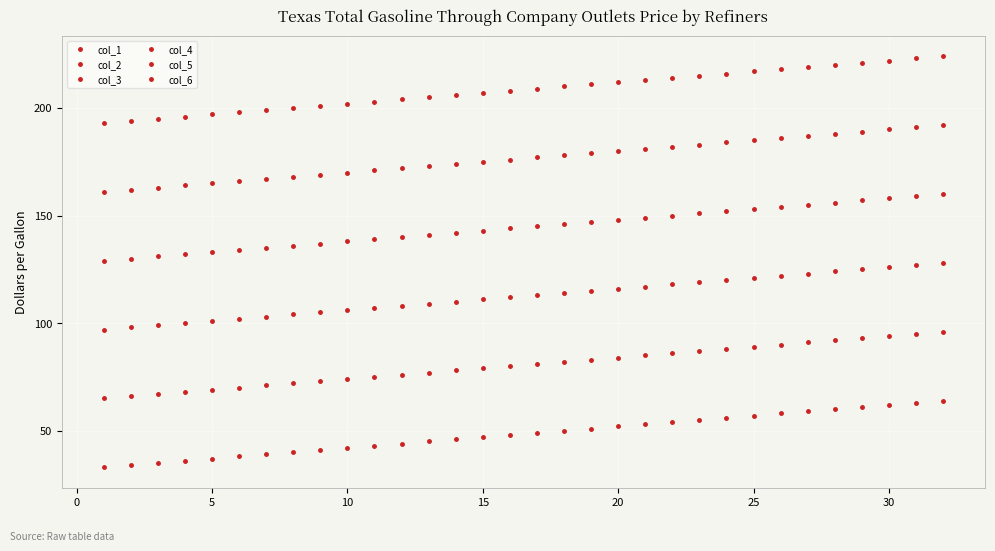

How many categories are shown in the chart?

32